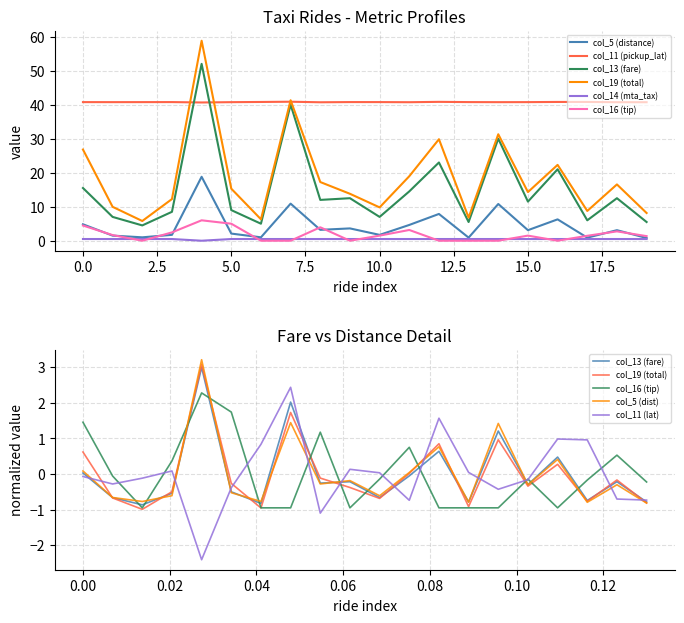

True or false: col_16 (tip) and col_13 (fare) cross at least once.

False